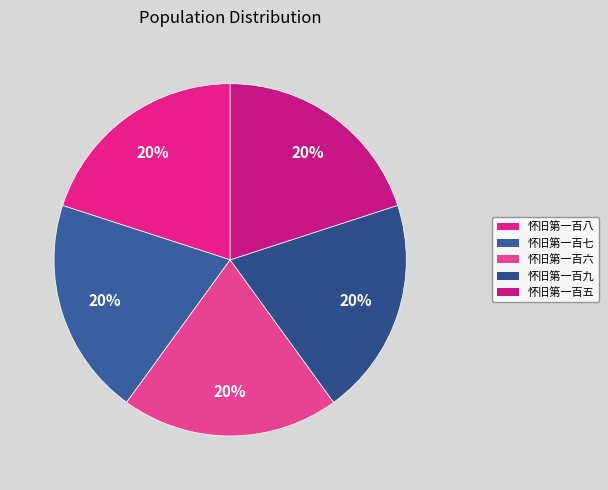

How many segments does this pie chart have?

5